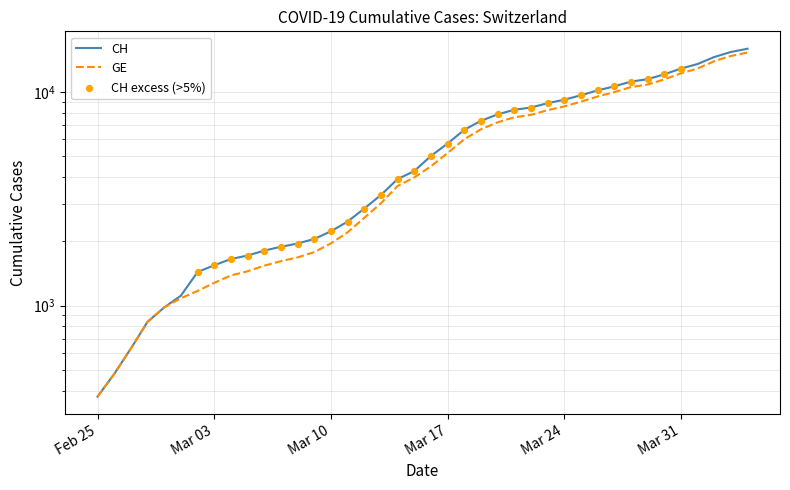

At which category is the sum across all series the highest?

2020-04-04